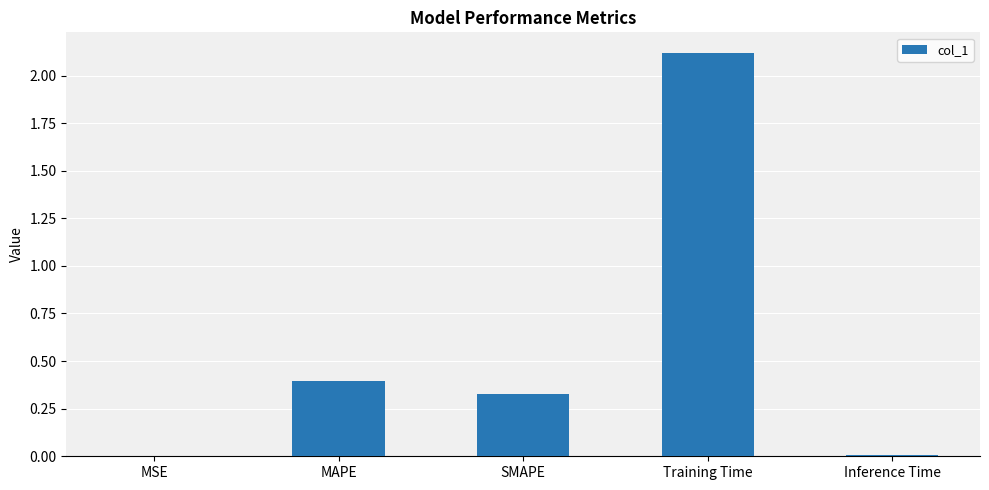

Between MSE and SMAPE, which is larger?

SMAPE